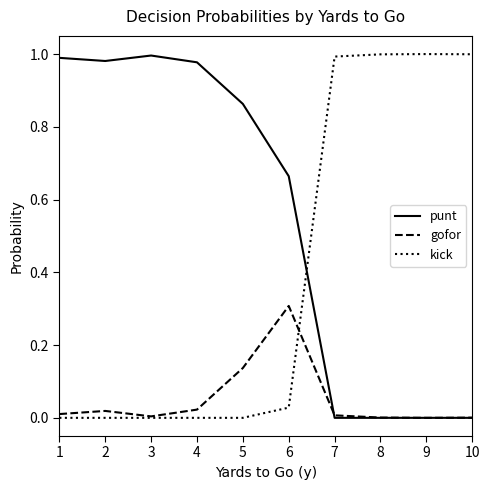

What is the difference between the maximum and minimum values in the gofor series?

0.3